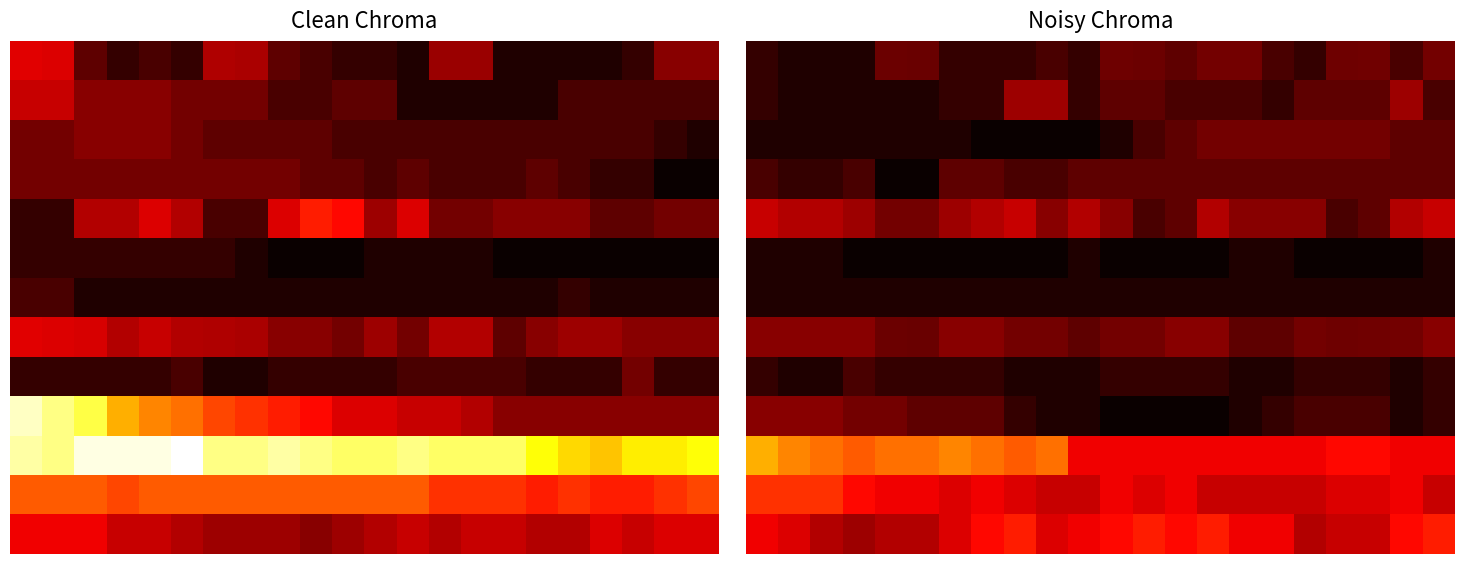

Which series has the largest range (max minus min)?

10